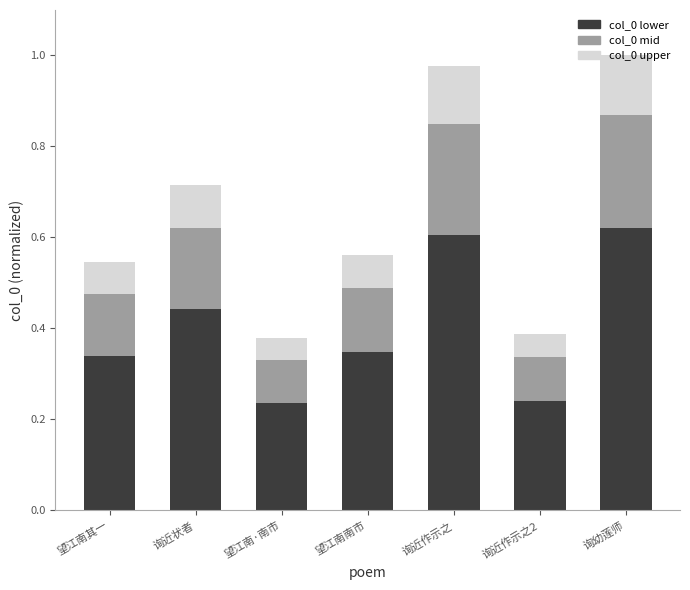

What is the total value across all series at 询近状者?

0.7